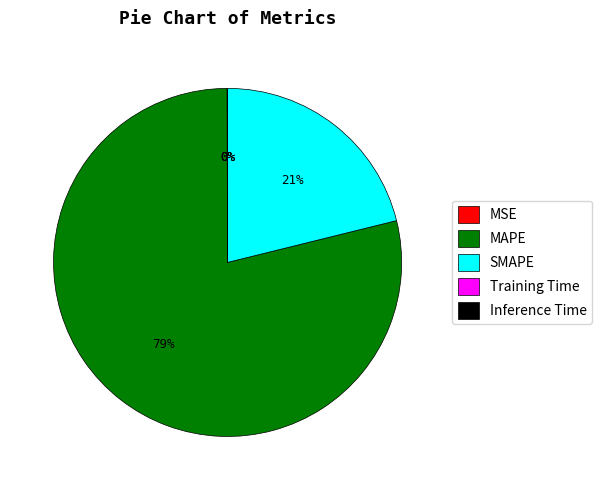

To the nearest percent, what percentage of the pie is MAPE?

79%